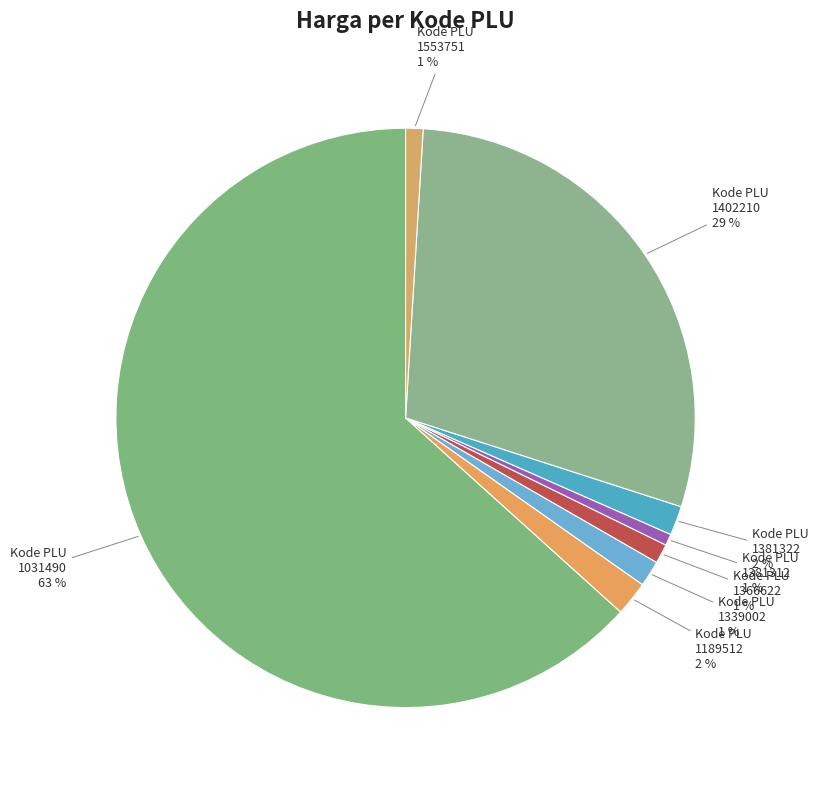

Count the number of slices in the pie.

8